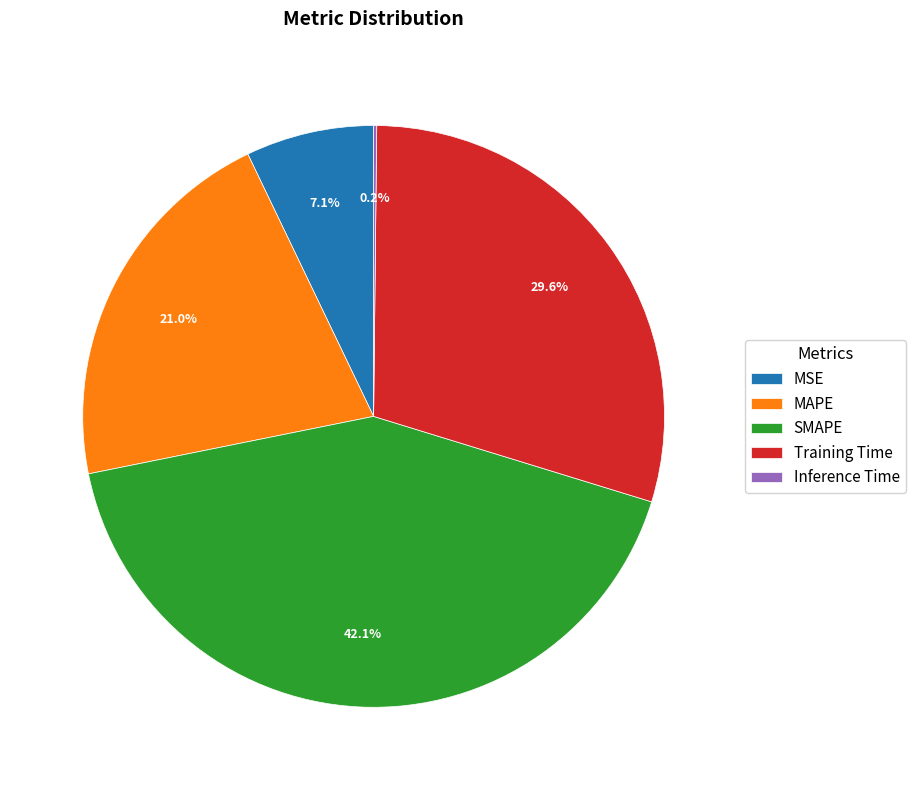

To the nearest percent, what is the average slice percentage?

20%